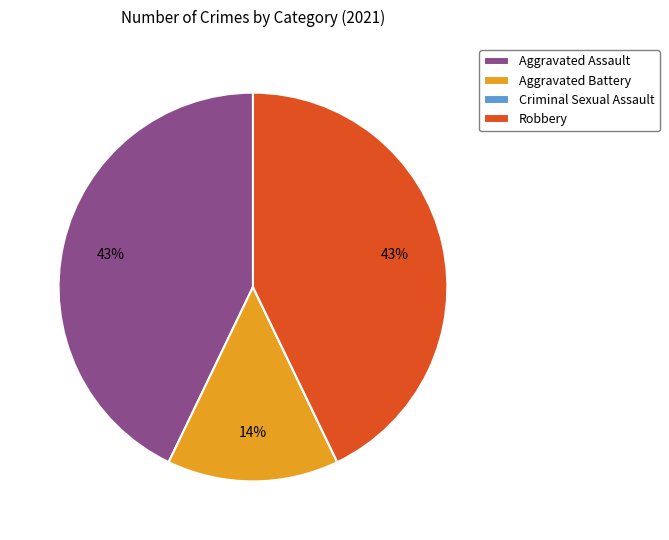

Combined, do Aggravated Assault and Robbery account for over 50%?

Yes